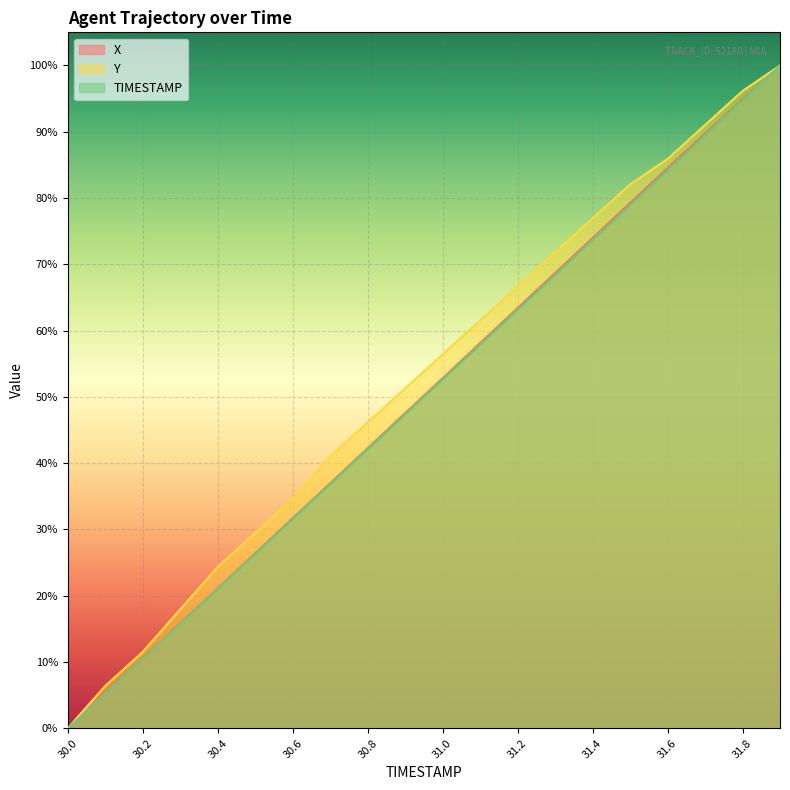

Which series changed the most between 30.2 and 30.7?

Y